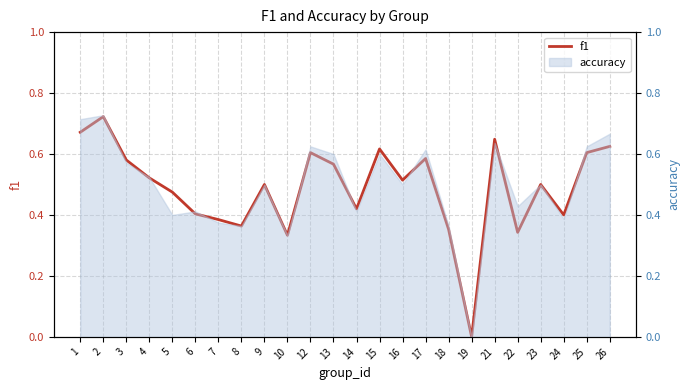

Does the chart display data point markers on the line(s)?

No